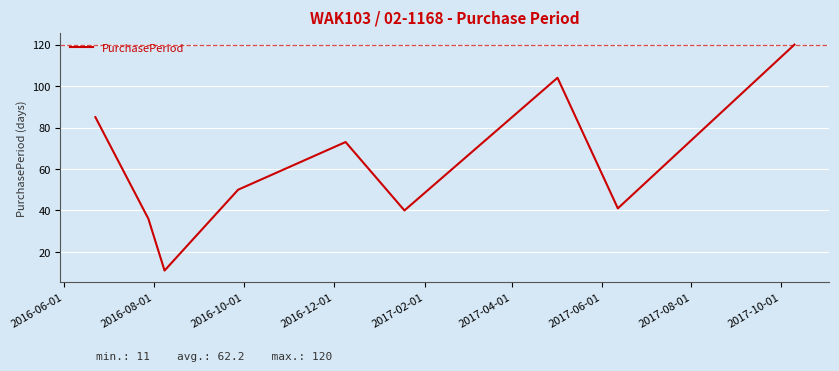

What is the smallest value displayed?

11